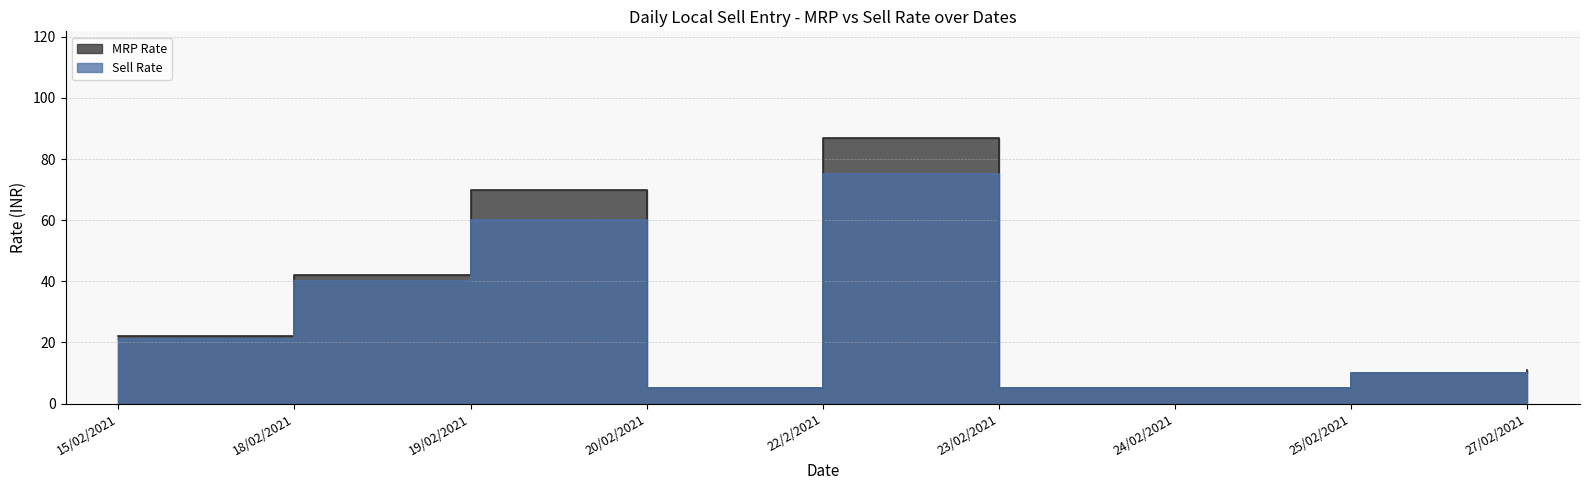

How many lines are shown in the chart?

2